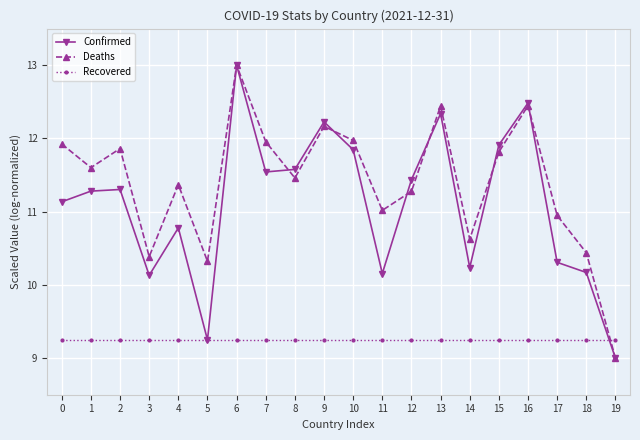

Rank the series at 1 from lowest to highest value.

Recovered, Confirmed, Deaths